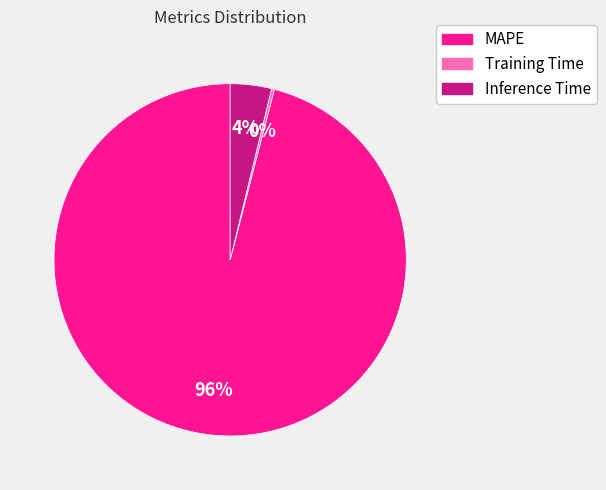

Which category accounts for the majority?

MAPE